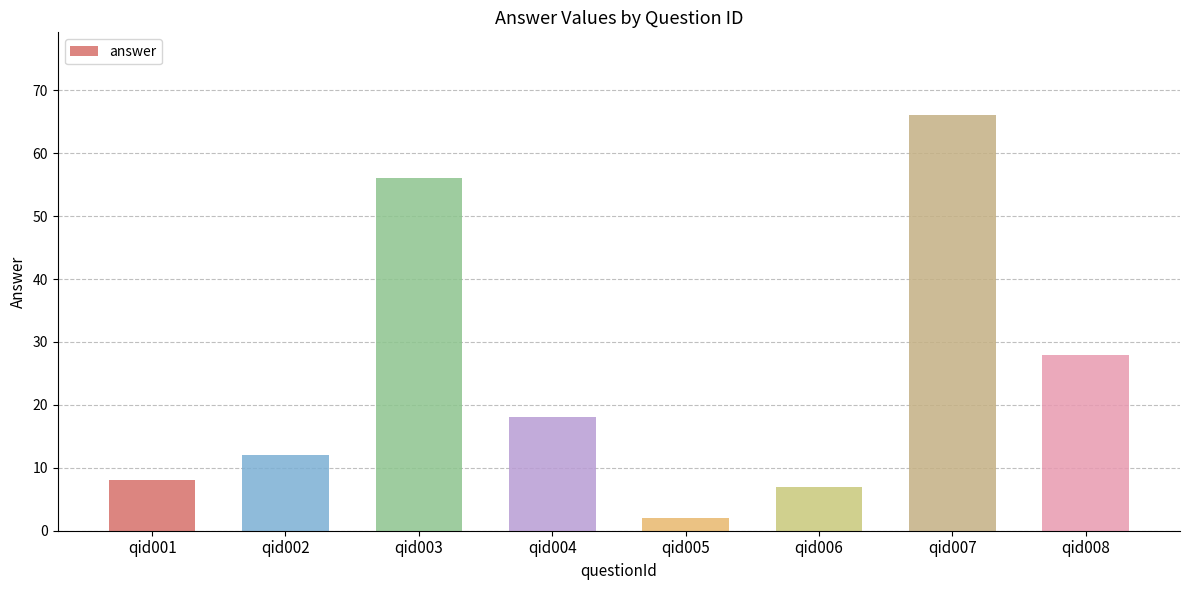

How many values are below 18?

4